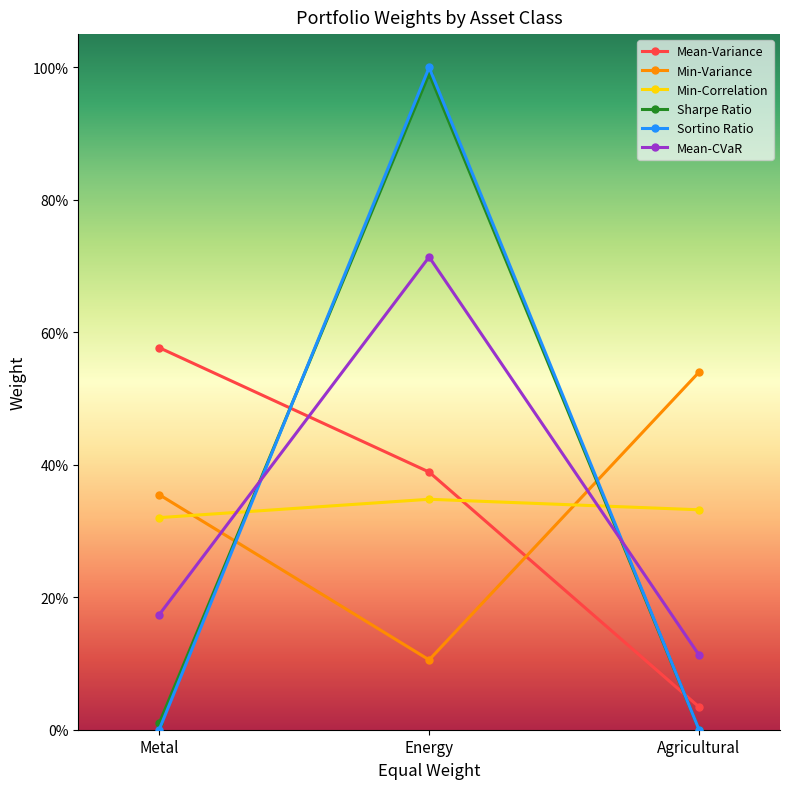

Does the chart have visible grid lines?

No